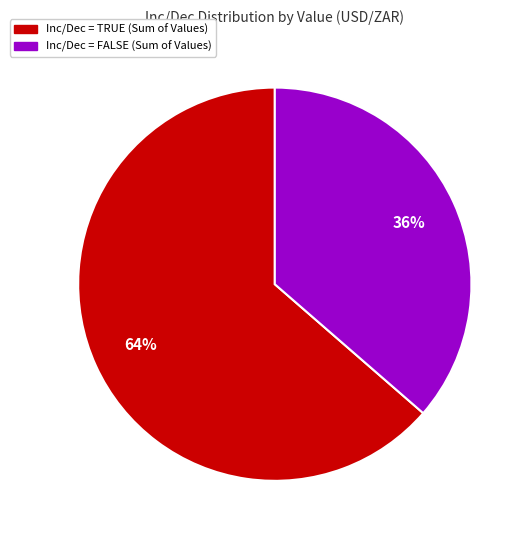

Which category accounts for the majority?

Inc/Dec = TRUE (Sum of Values)